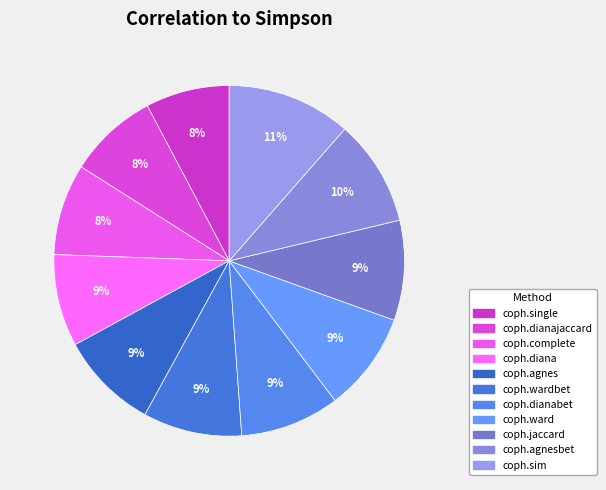

To the nearest percent, what percentage of the pie is coph.complete?

8%